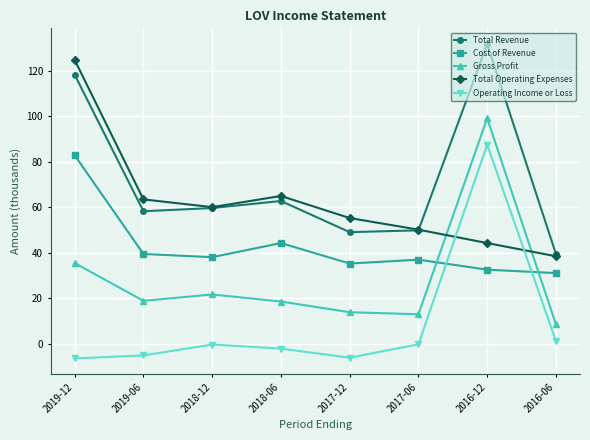

How many series are shown in this chart?

5